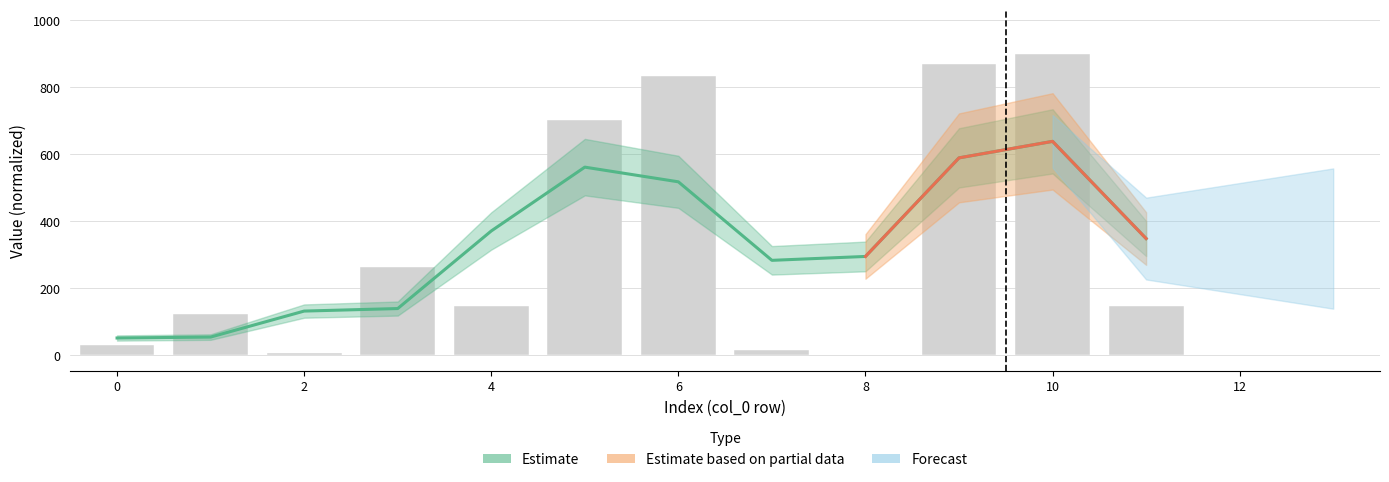

Which label corresponds to the largest value in the chart?

10